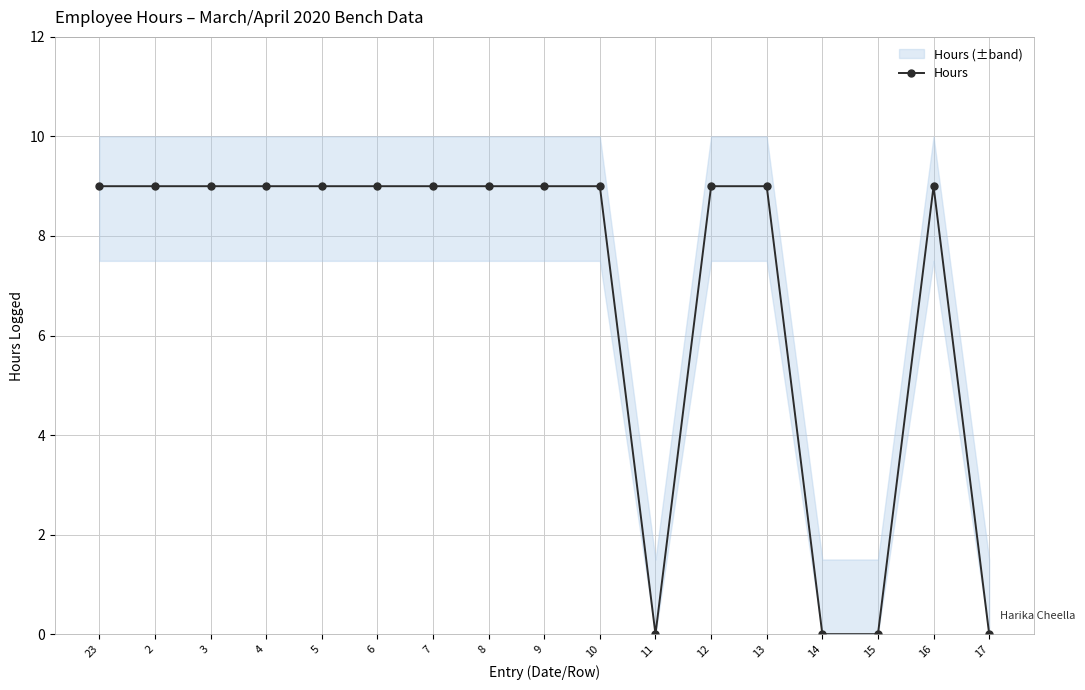

What is the average value?

7